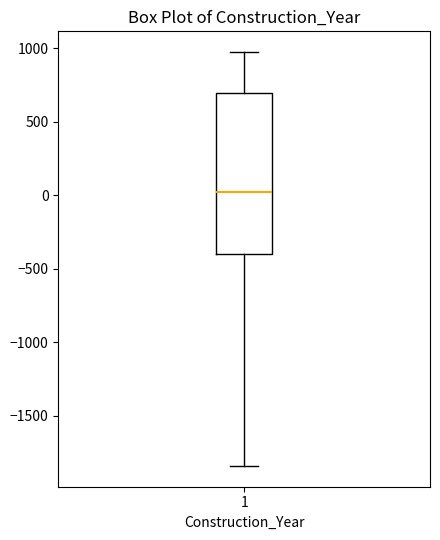

Where is the upper edge of the box at x = 1 on the y-axis? The values are not printed on the chart, so give them approximately, as read against the axis.

700